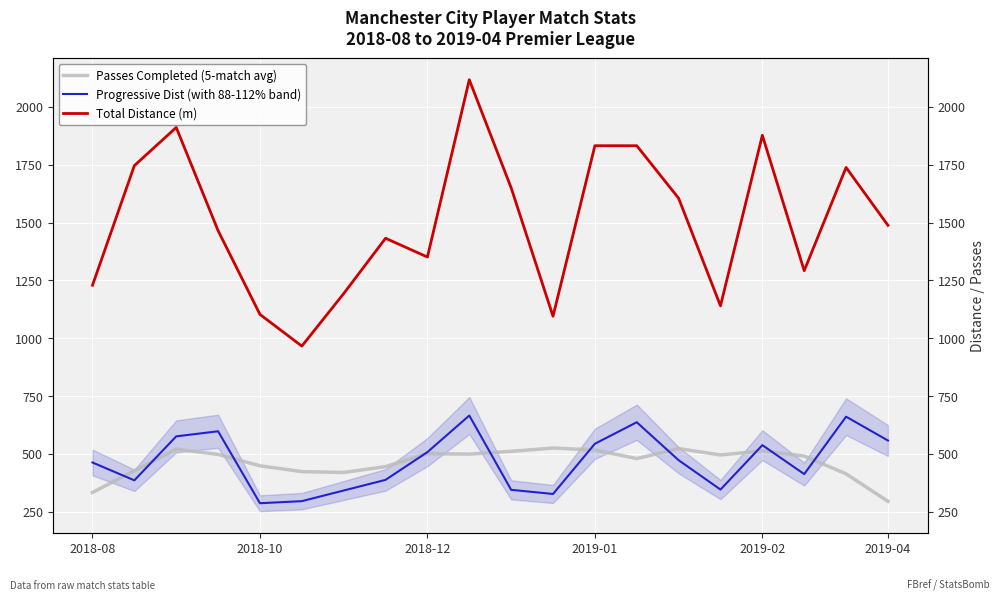

Between 2018-12 and 2019-04, which series saw the biggest shift?

Passes Completed (5-match avg)